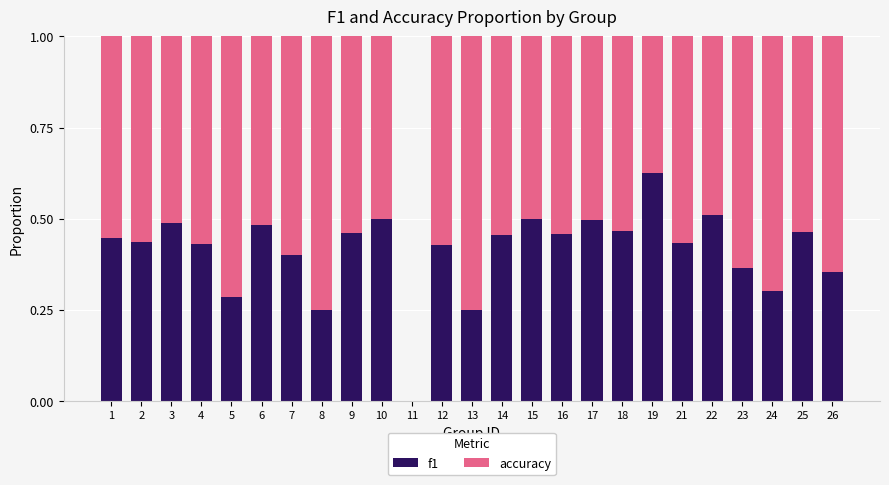

What is the sum of the f1 values at 23 and 16?

0.8